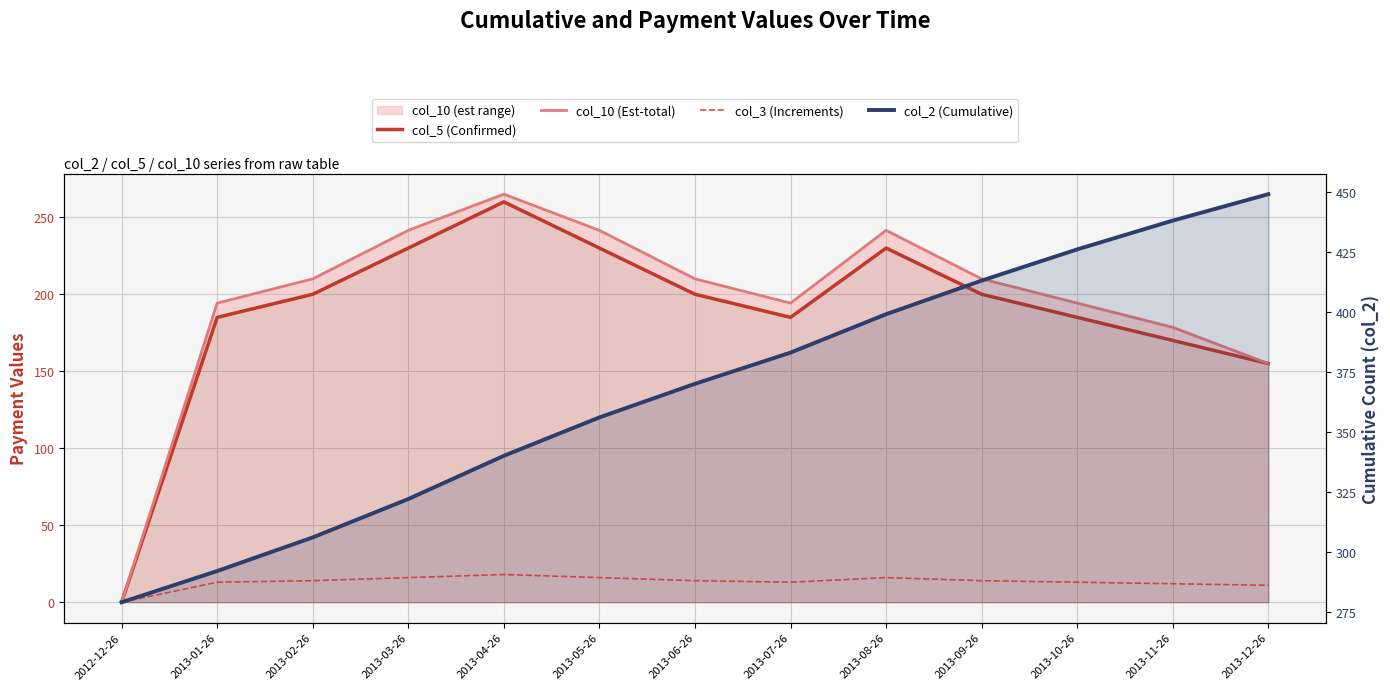

Which category has the highest value across all series?

2013-12-26